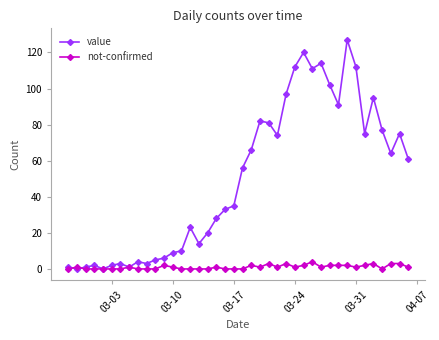

What is the difference between the second highest and minimum values in the value series?

120